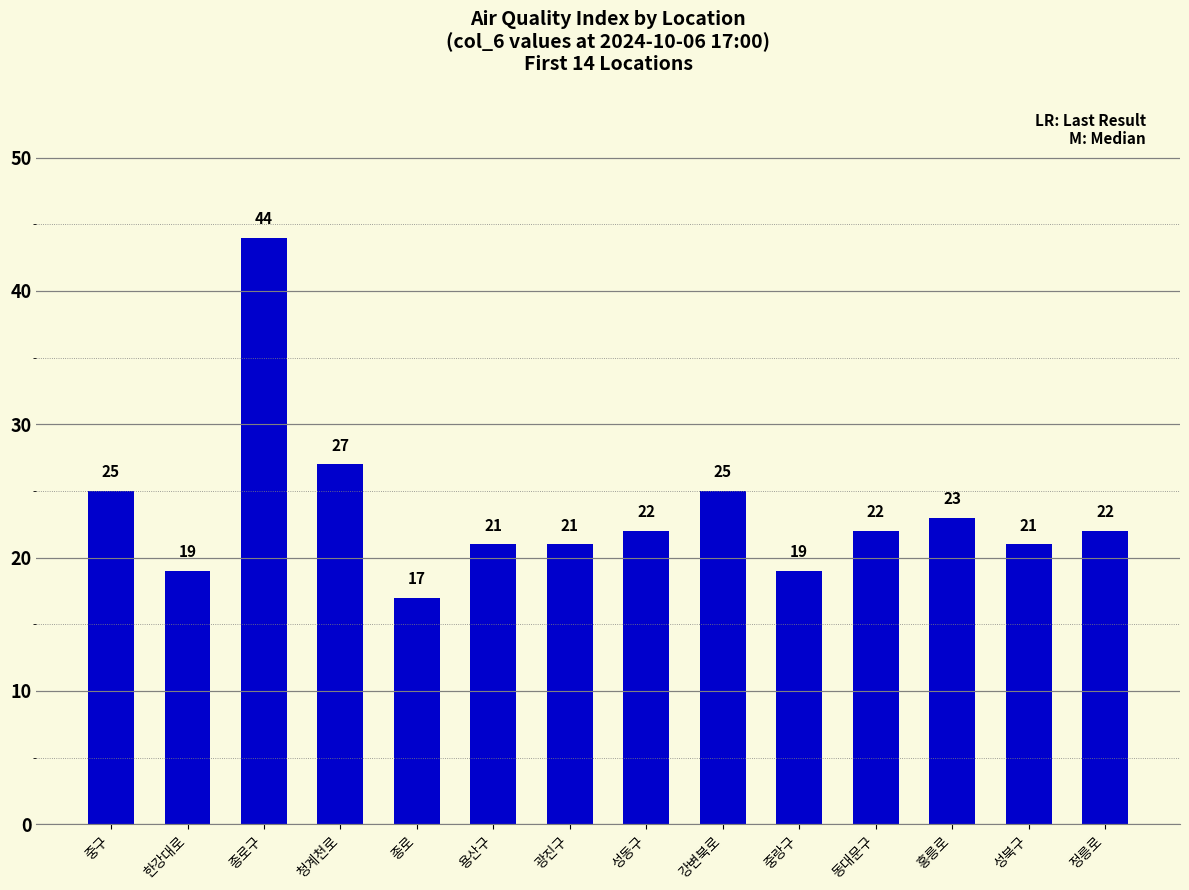

Where is the data nearest to the value 30?

청계천로